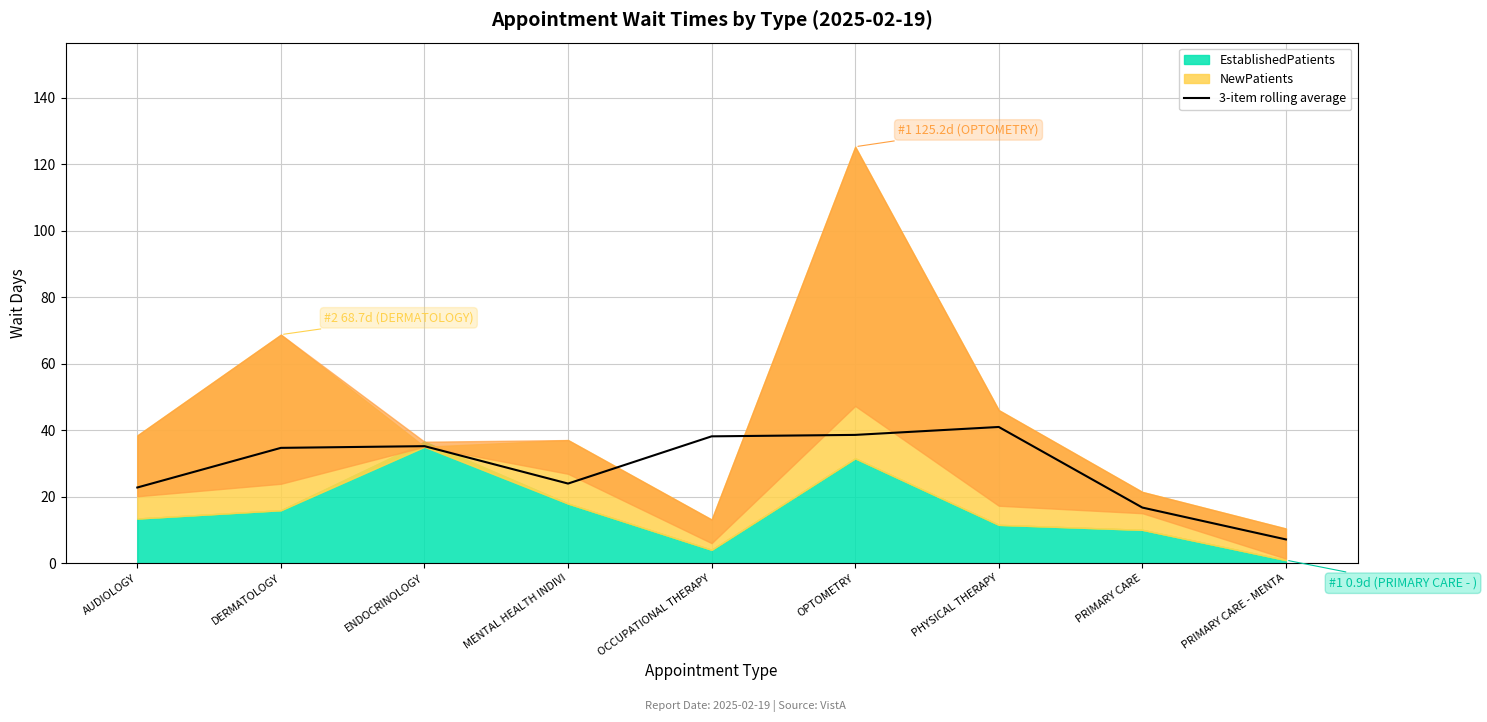

At which category does the chart reach its minimum across all series?

PRIMARY CARE - MENTA